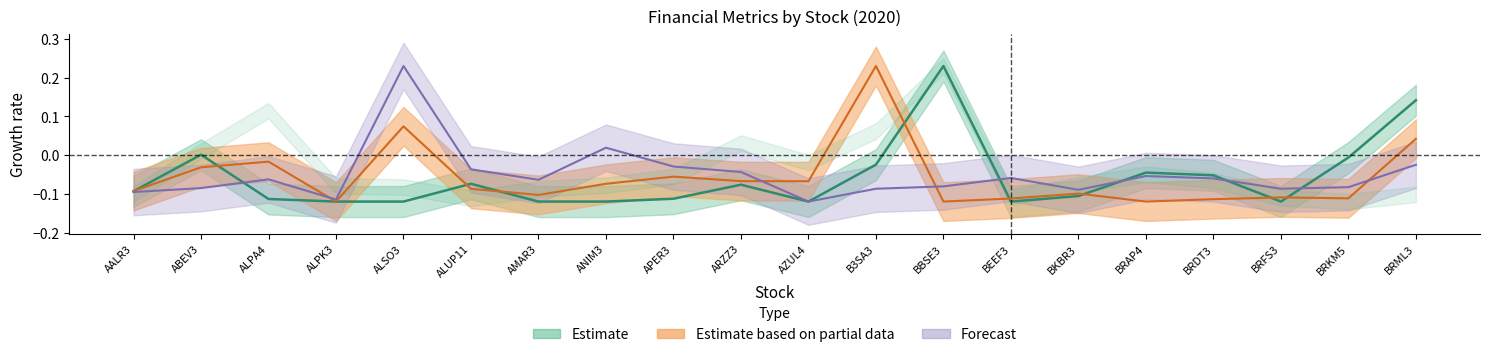

At how many categories does at least one series exceed 0?

6